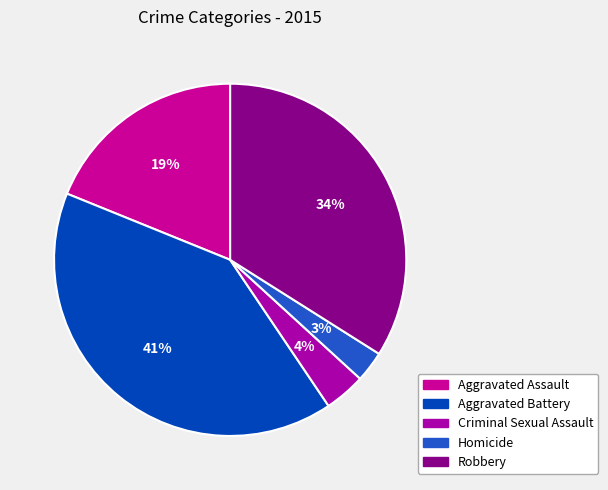

Is it true that Homicide is 3% of the pie?

True